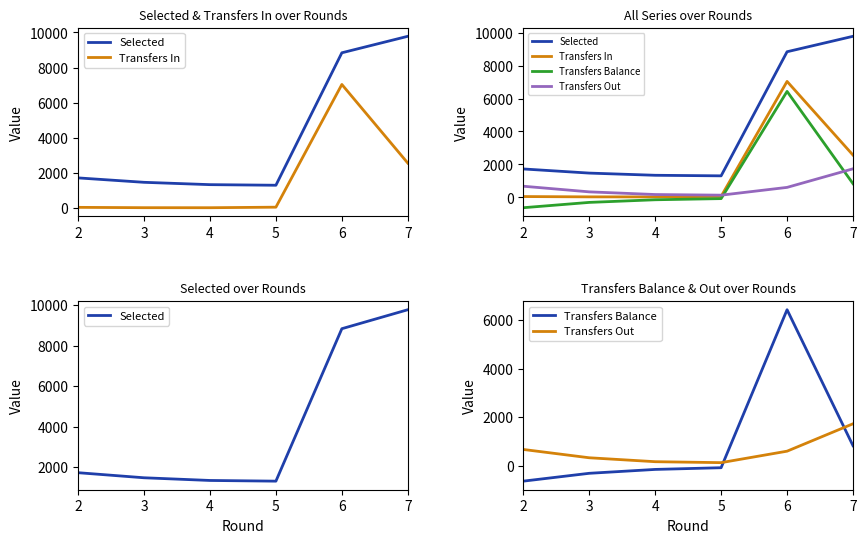

How many data points does each series have?

6